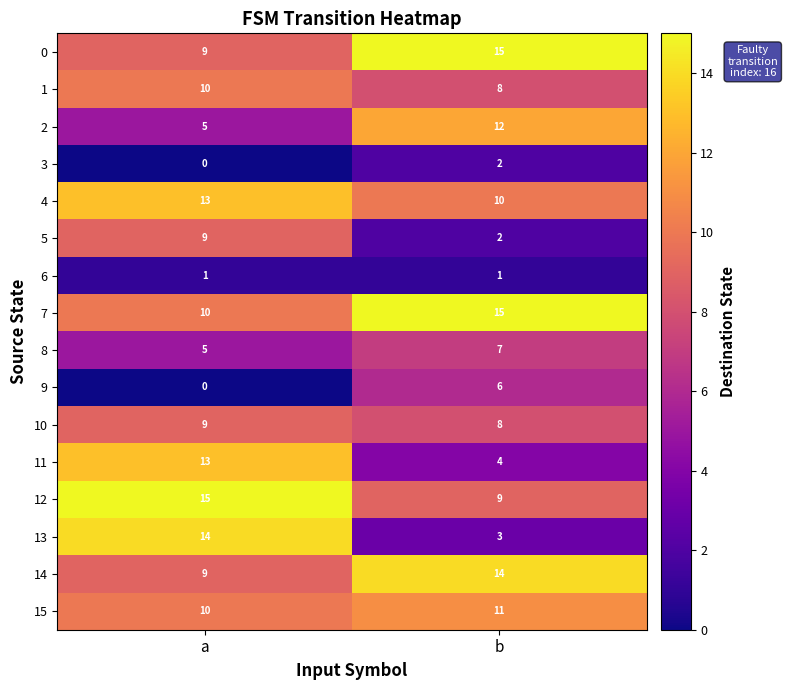

Where is 7 nearest to the value 12?

a